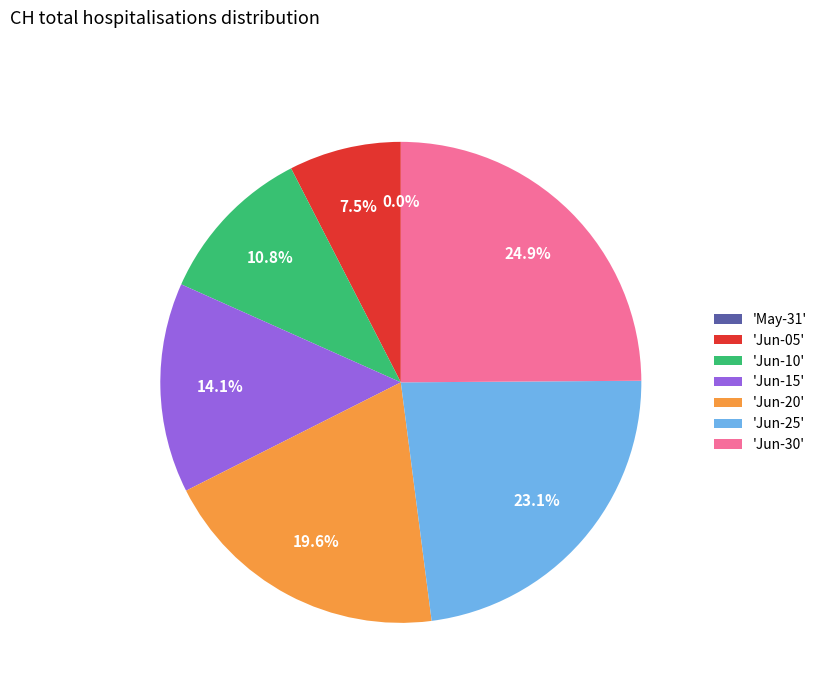

Which slice is the smallest?

2020-05-31